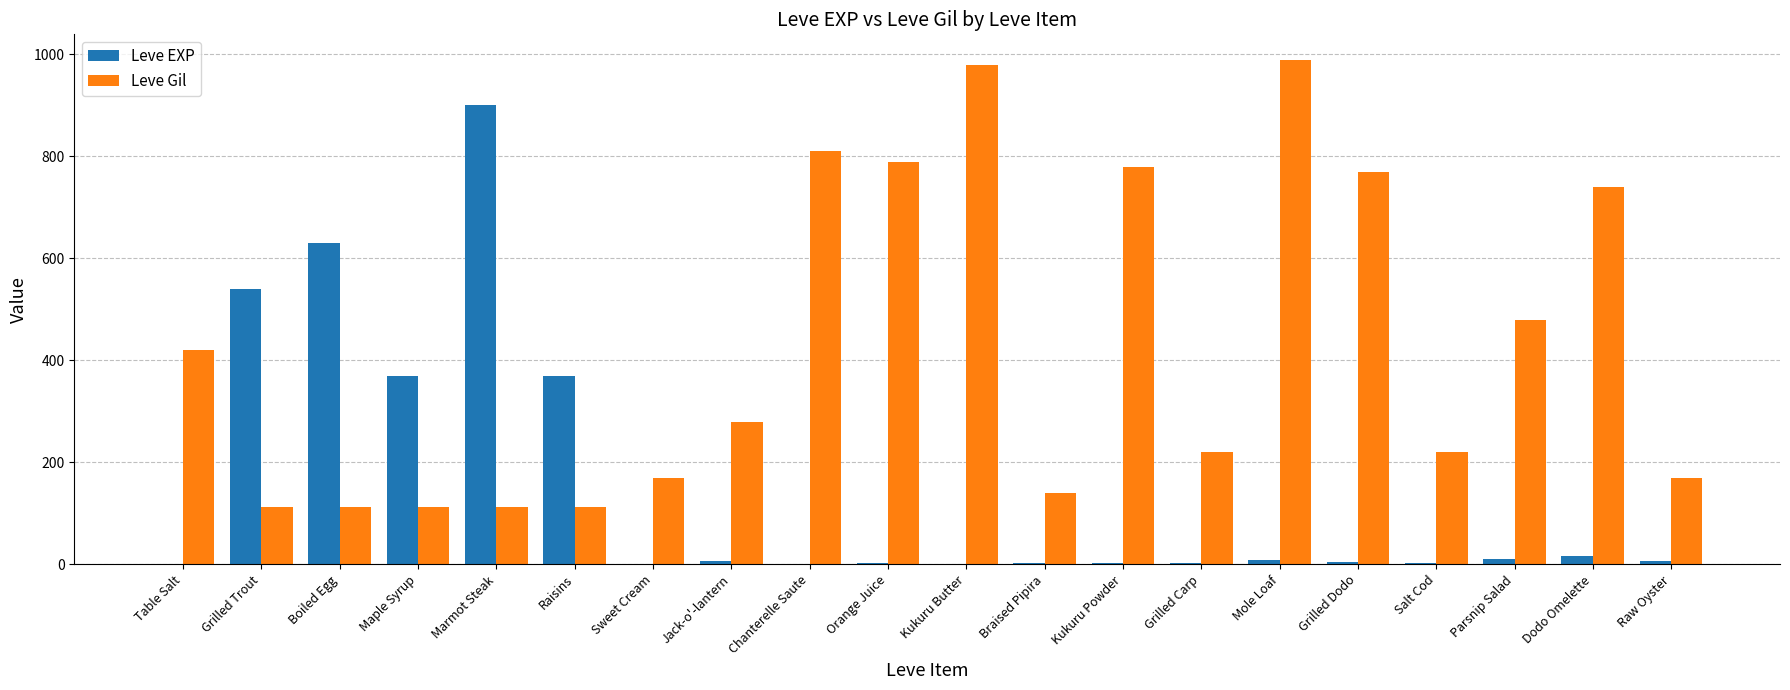

Which series has the largest total across all categories?

Leve Gil